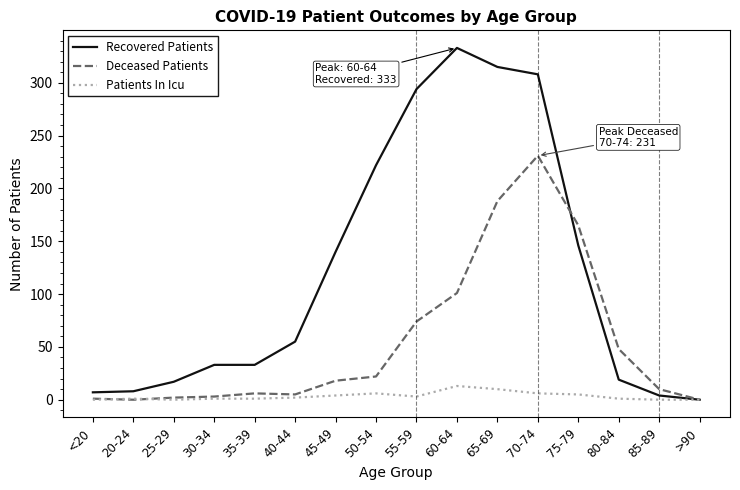

How many lines are shown in the chart?

3